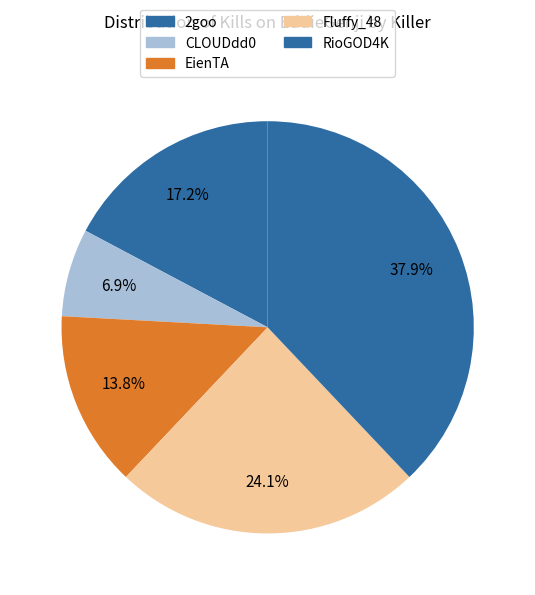

How many segments does this pie chart have?

5